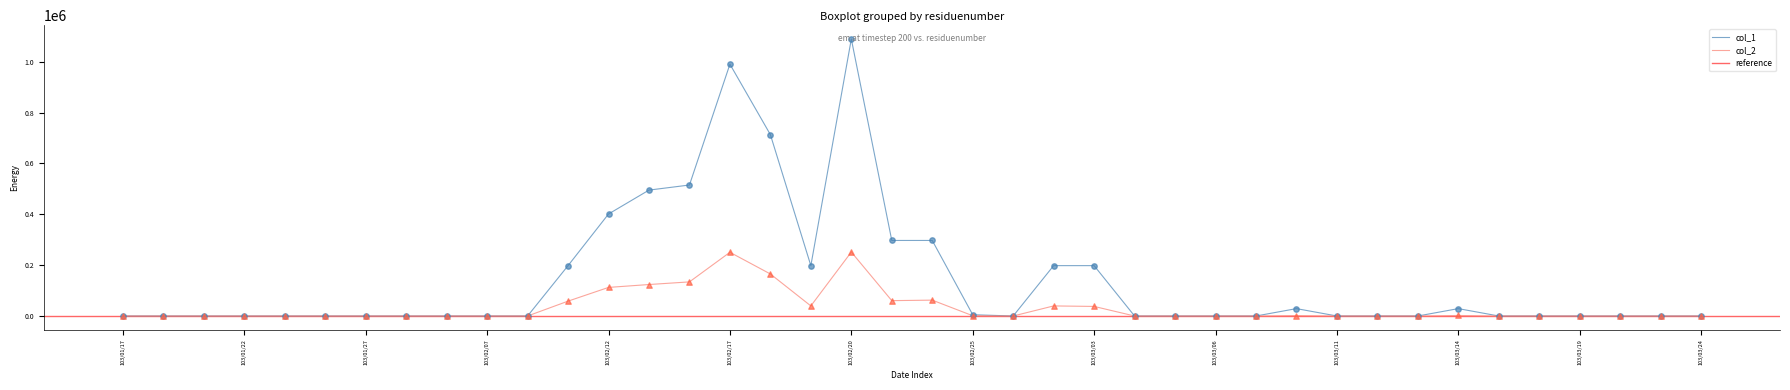

Is the value of col_1 at 103/03/20 greater than the value of col_2 at 103/01/21?

No